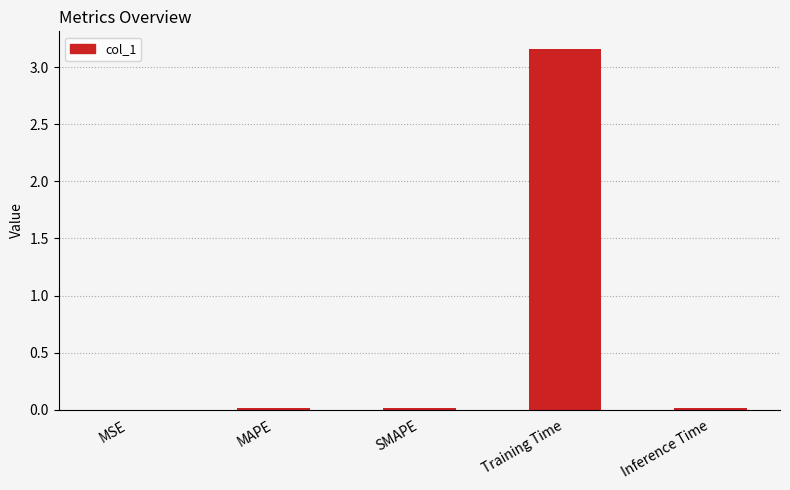

Which category has the highest value across all series?

Training Time